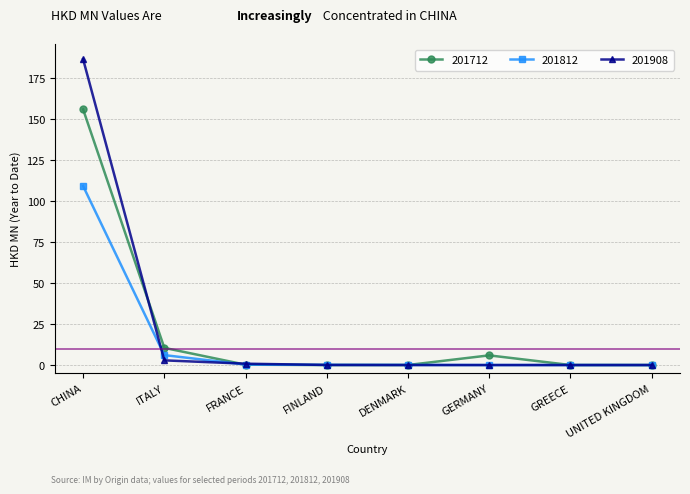

What is the value of the 201908 point at the 2nd from the left?

2.9